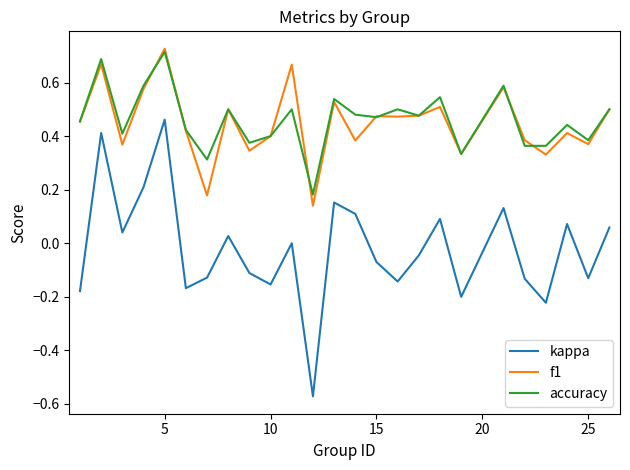

Which series has the largest range (max minus min)?

kappa